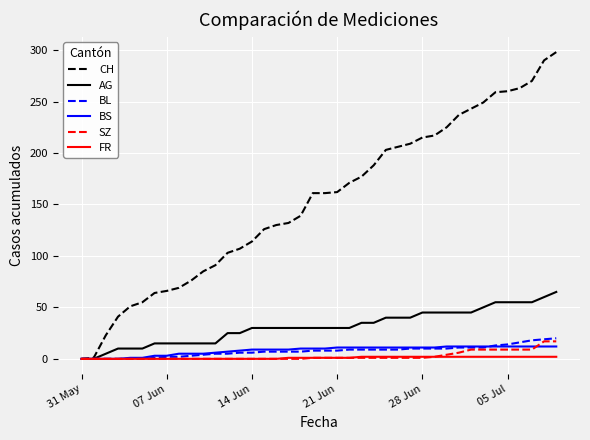

List the series in order of their peak value, lowest first.

FR, BS, SZ, BL, AG, CH